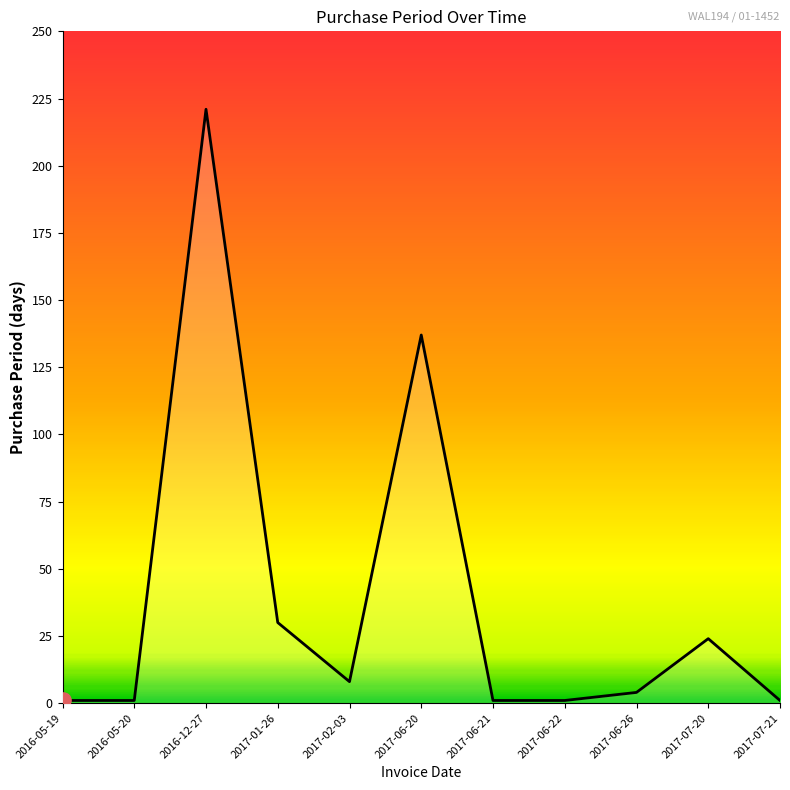

Between 2016-05-19 and 2017-06-26, which is larger?

2017-06-26